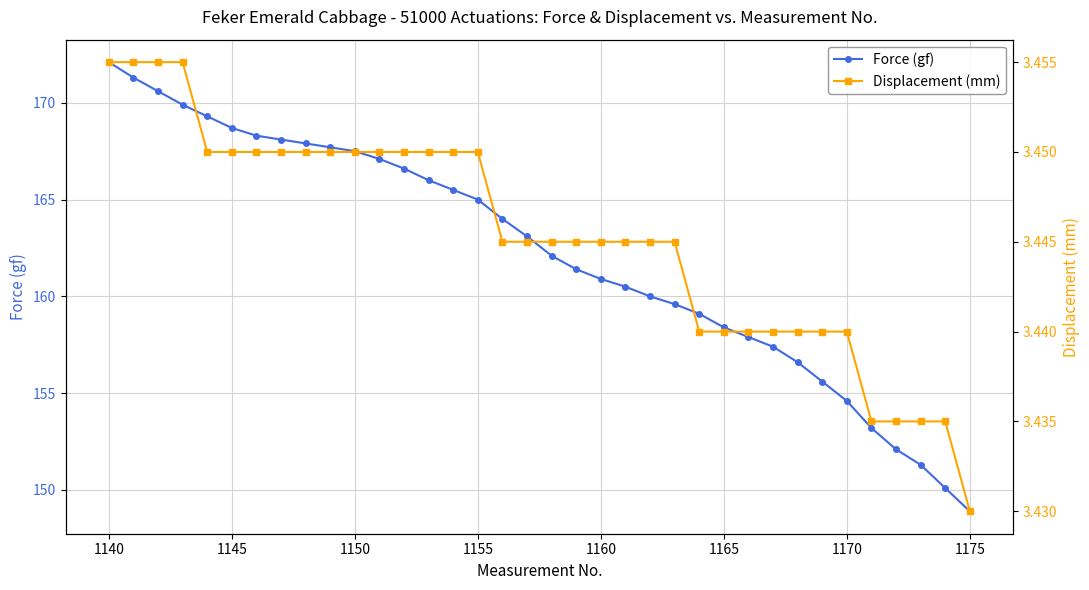

Which series has the widest spread of values?

Force (gf)